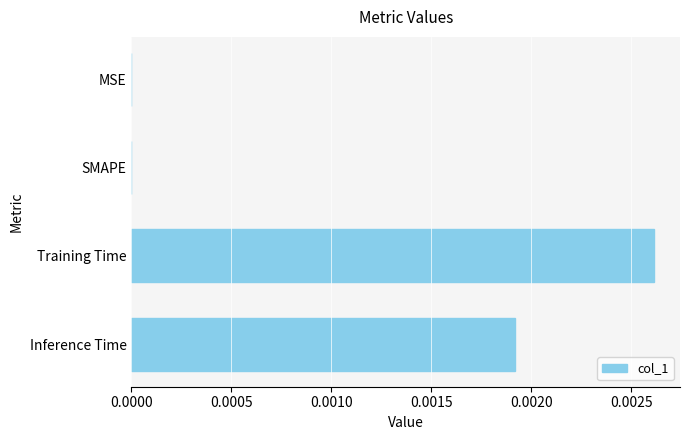

The value at MSE is 0.0. True or false?

True